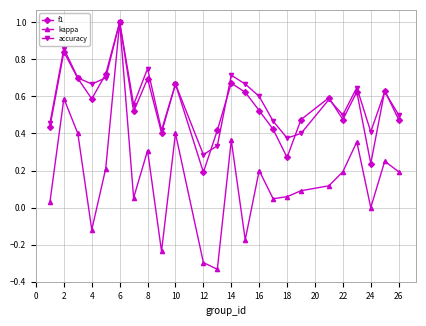

Count the number of data series in this chart.

3